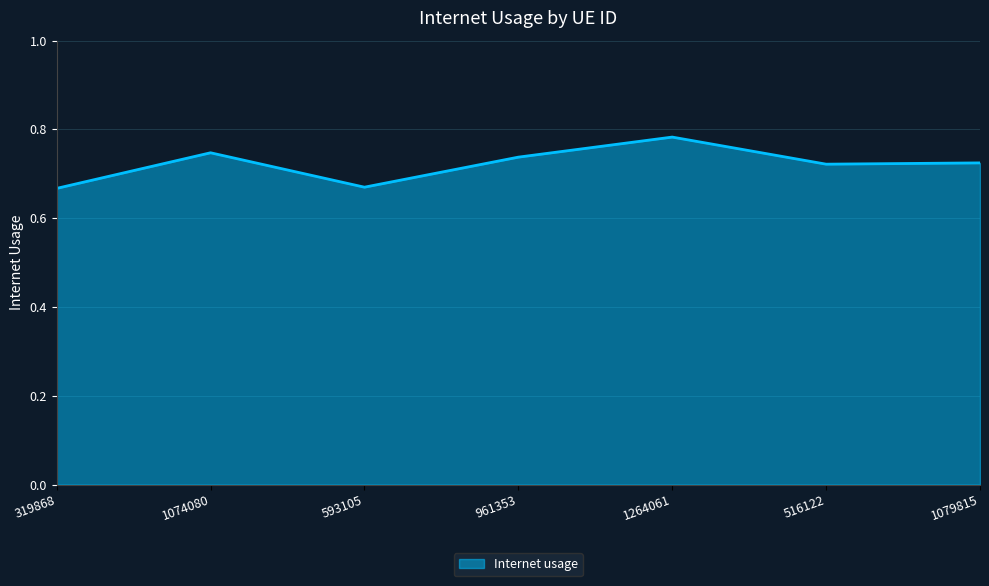

Count the number of categories in the chart.

7